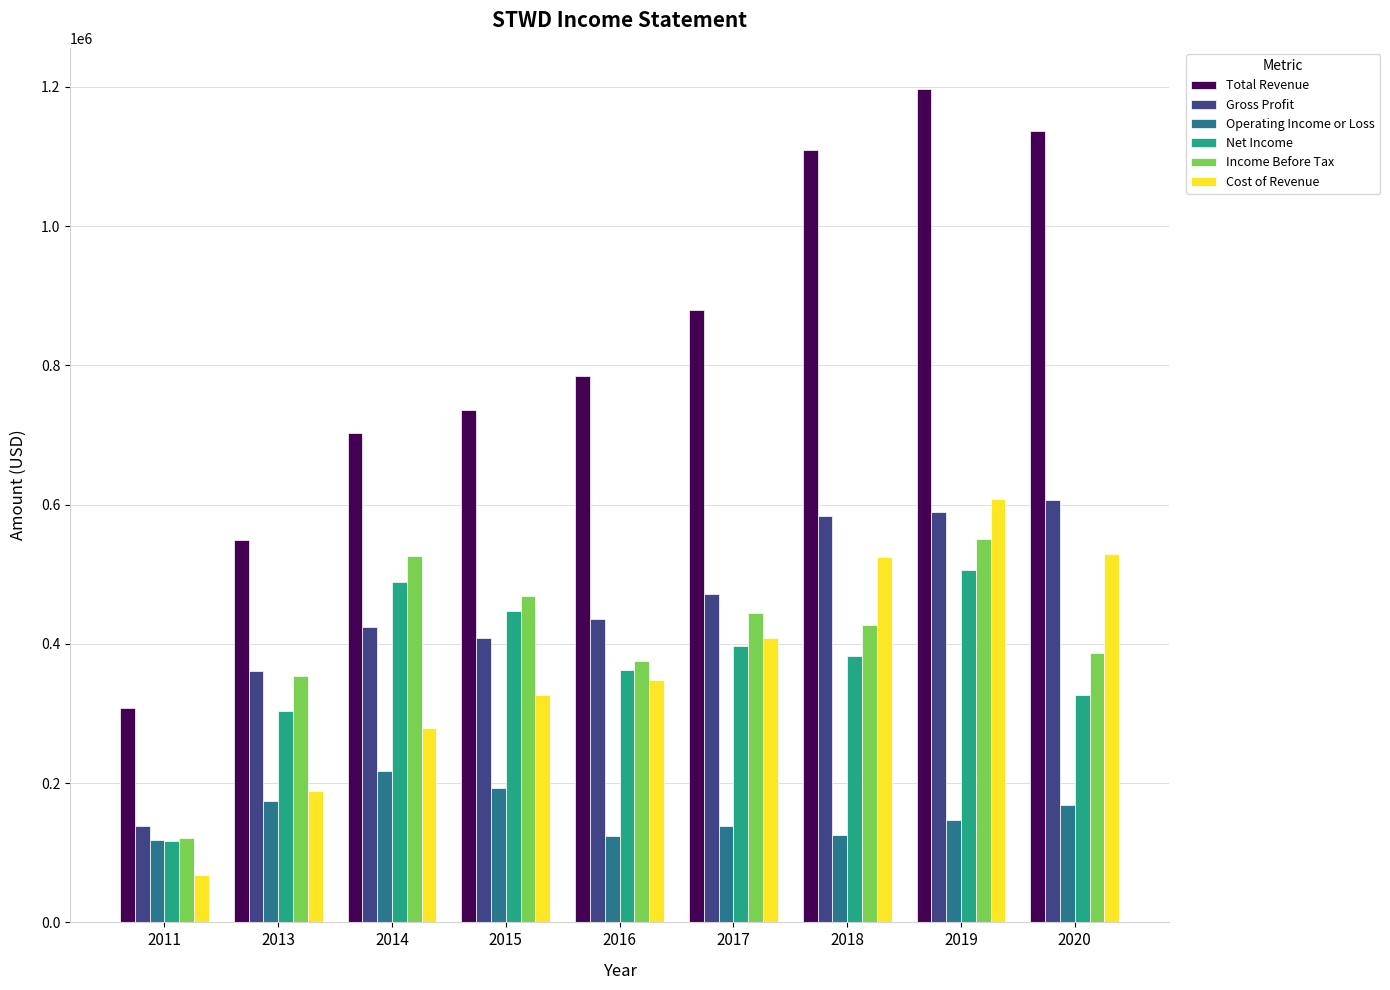

What is the value of the Total Revenue bar at the 5th from the left?

784700